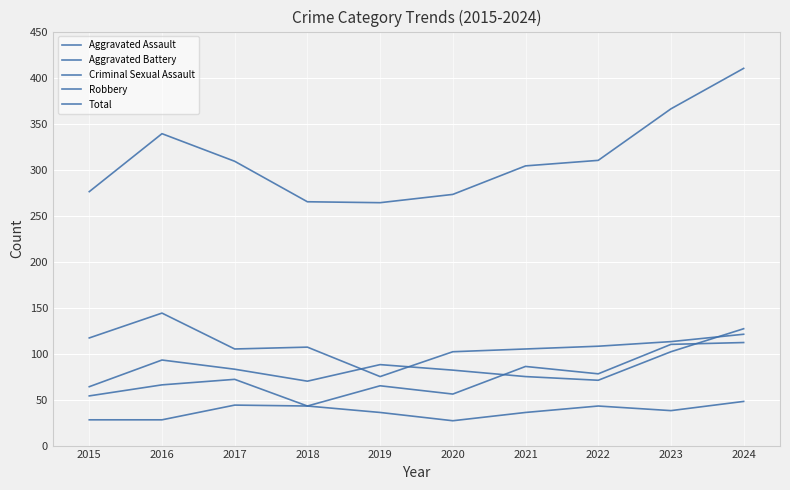

How many series are shown in this chart?

5